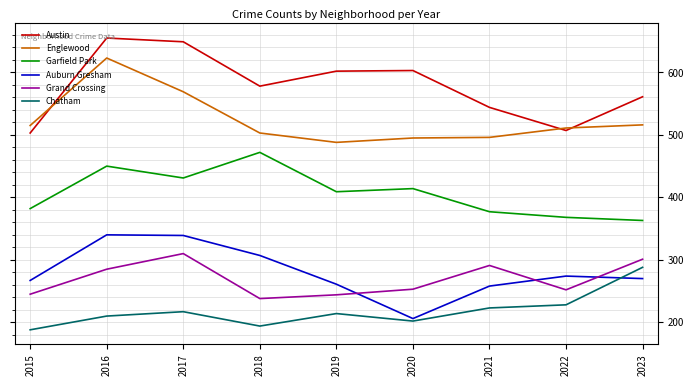

What is the sum of all Grand Crossing values?

2419